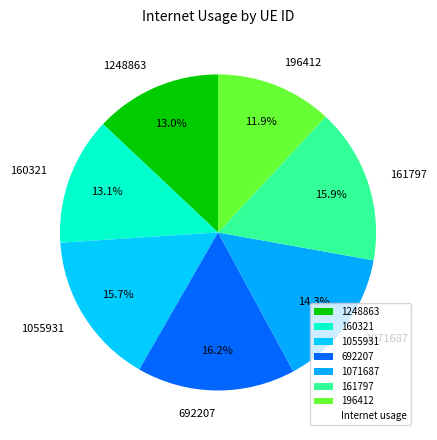

Is there any slice that represents more than half of the pie?

No